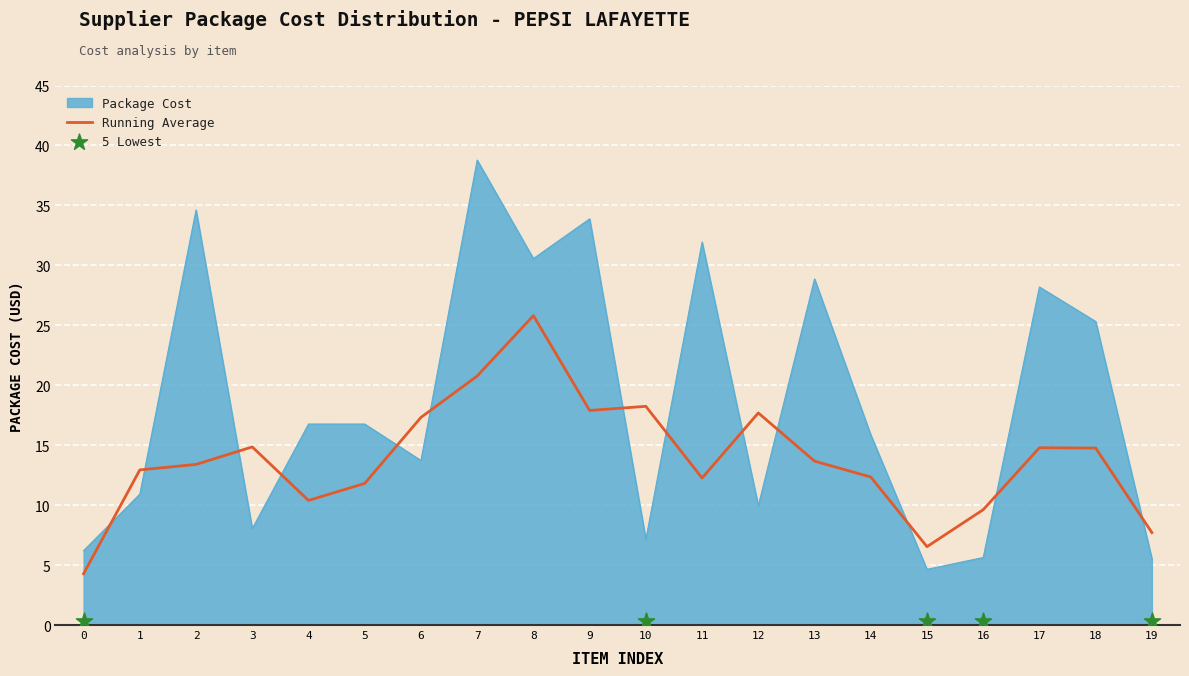

What is the highest value of the Package Cost series?

38.8